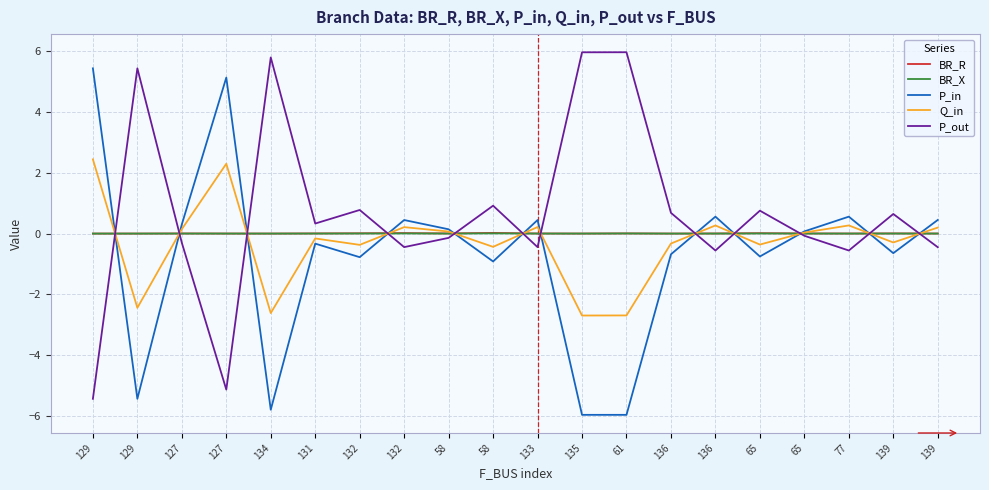

The value of P_in at 132 is 0.7. True or false?

False